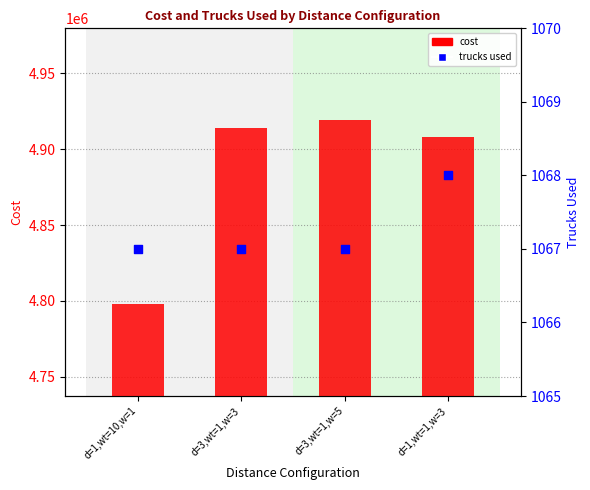

Which series reaches the maximum Y coordinate?

cost